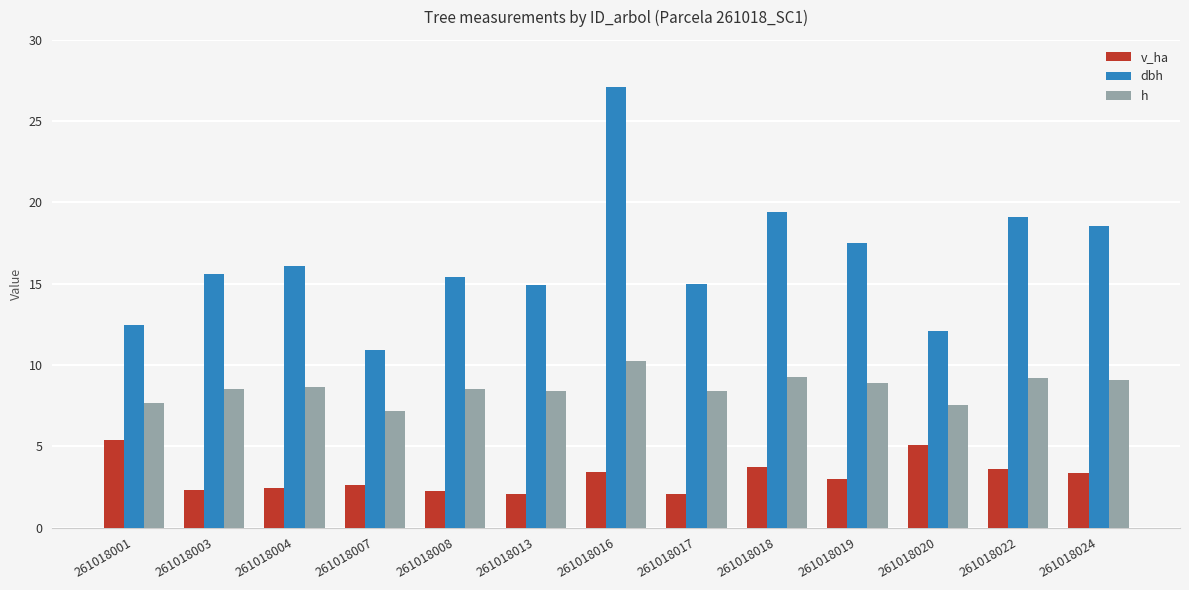

Which series has the largest total across all categories?

dbh